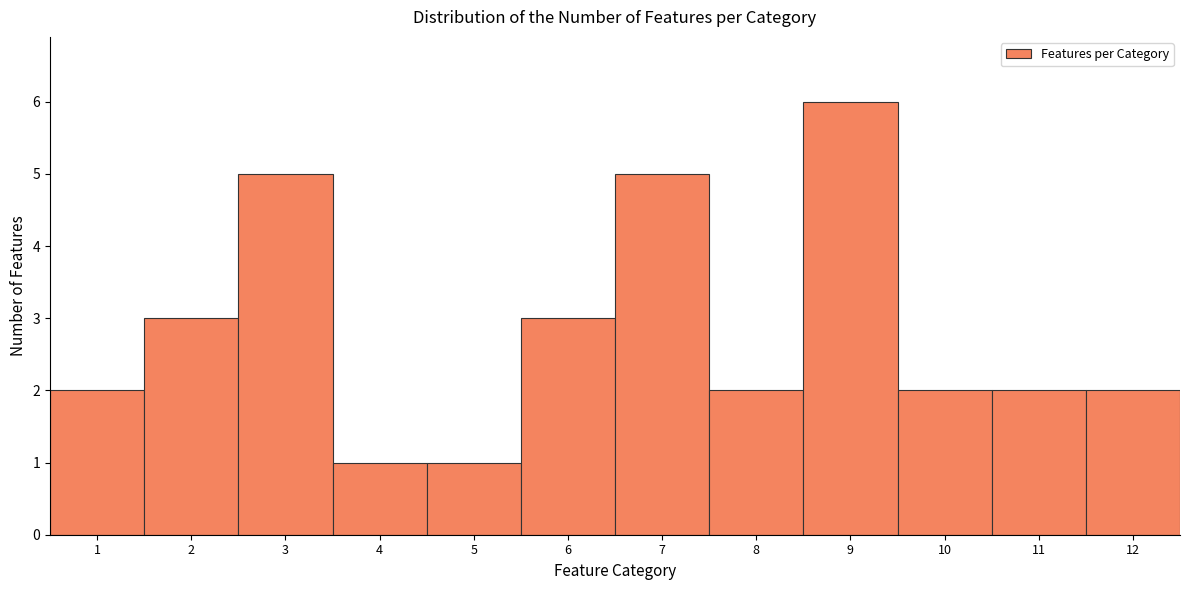

Over which range of the x-axis is the bar tallest?

8.5 to 9.5